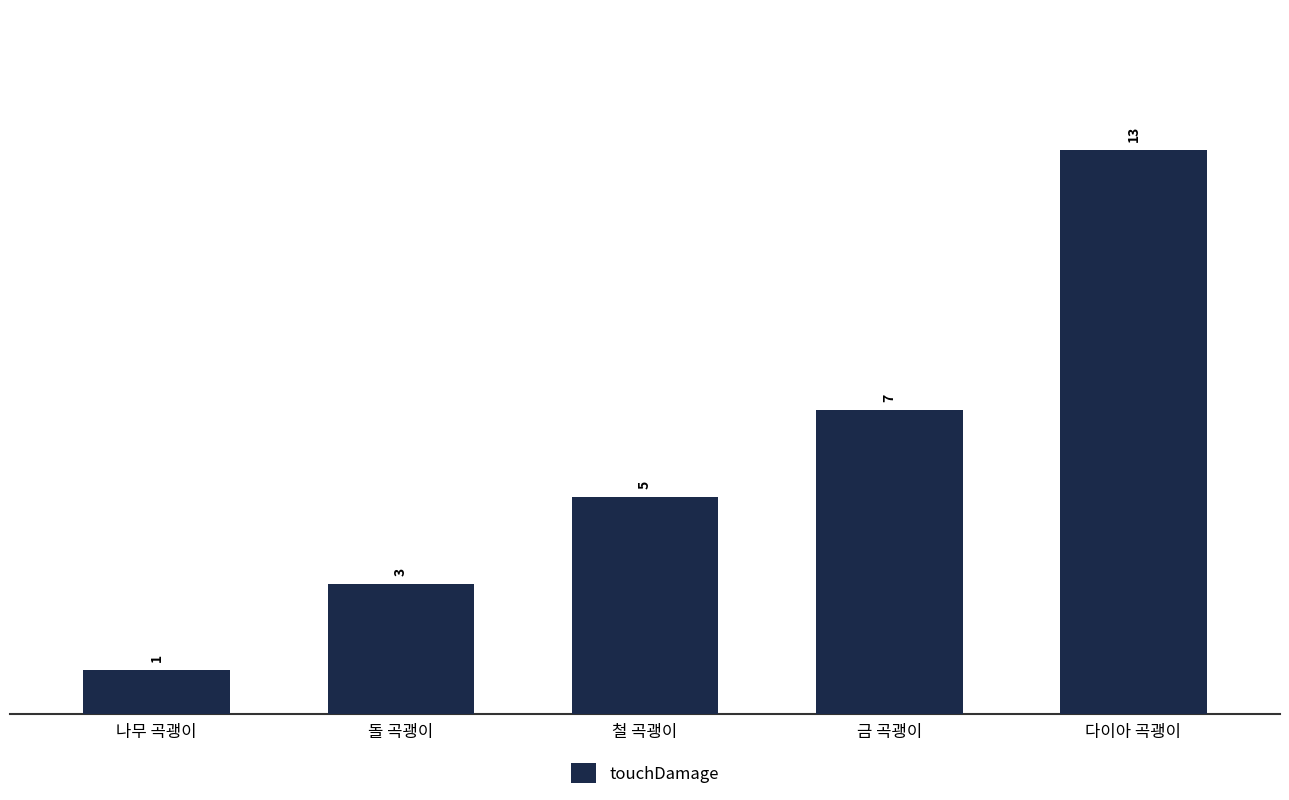

What is the minimum value shown in the chart?

1